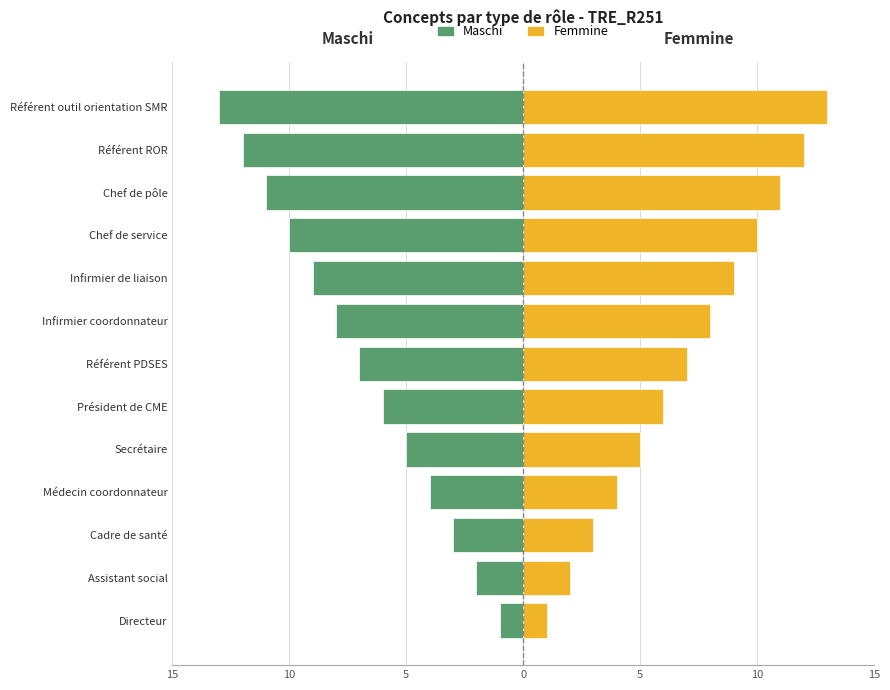

What is the average value of the Femmine series?

7